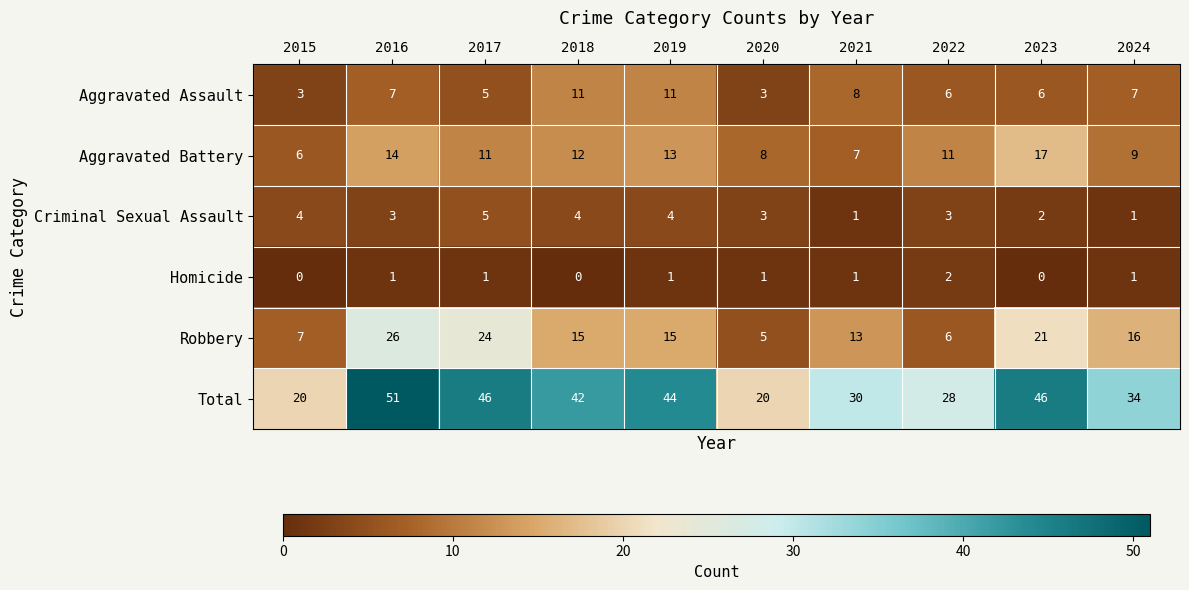

How many values in Homicide are above zero?

7